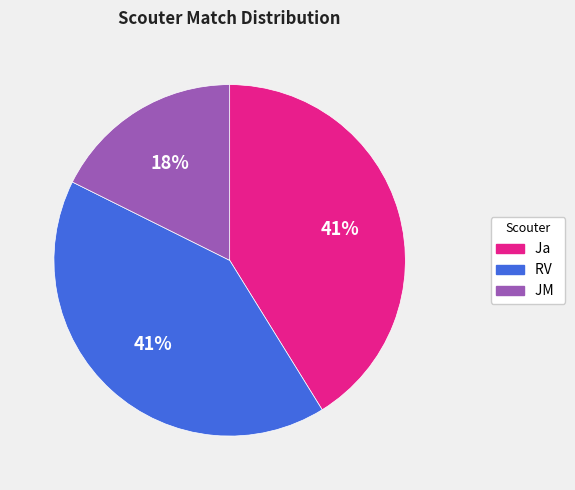

True or false: RV accounts for 56% of the total.

False